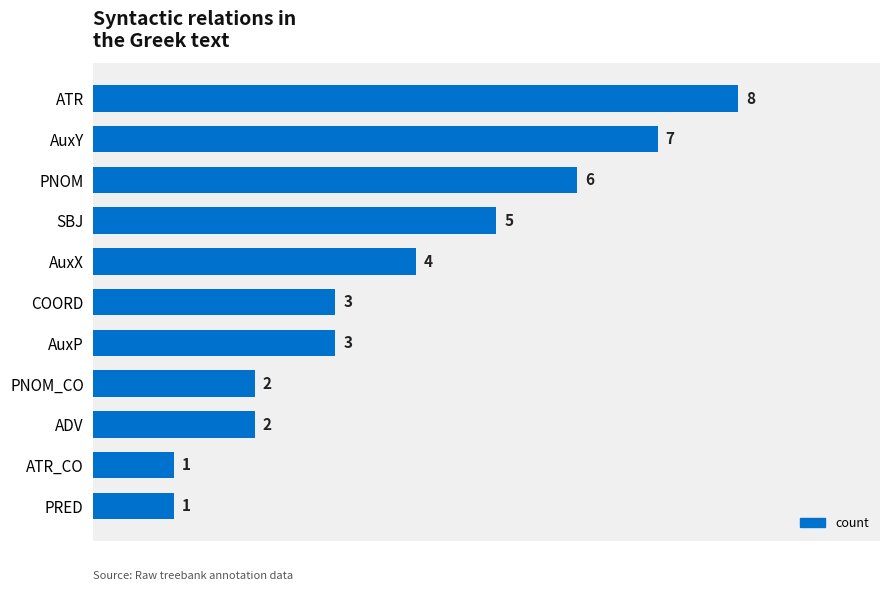

Is it true that the value at SBJ is 3?

False